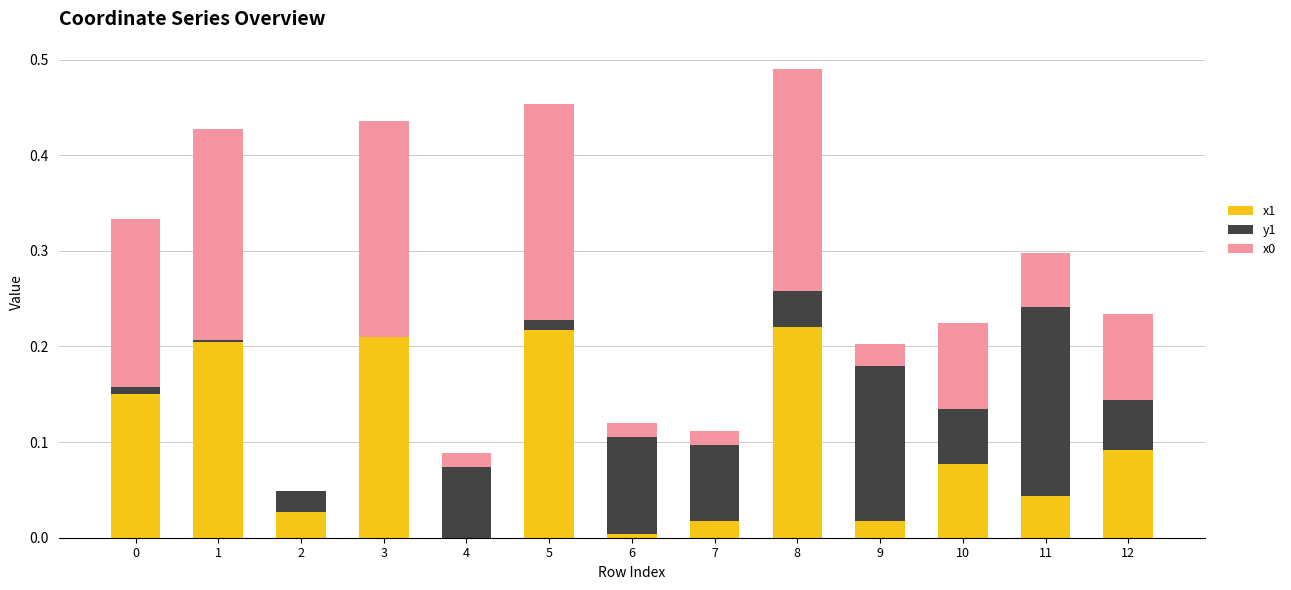

At which category is the sum across all series the highest?

8